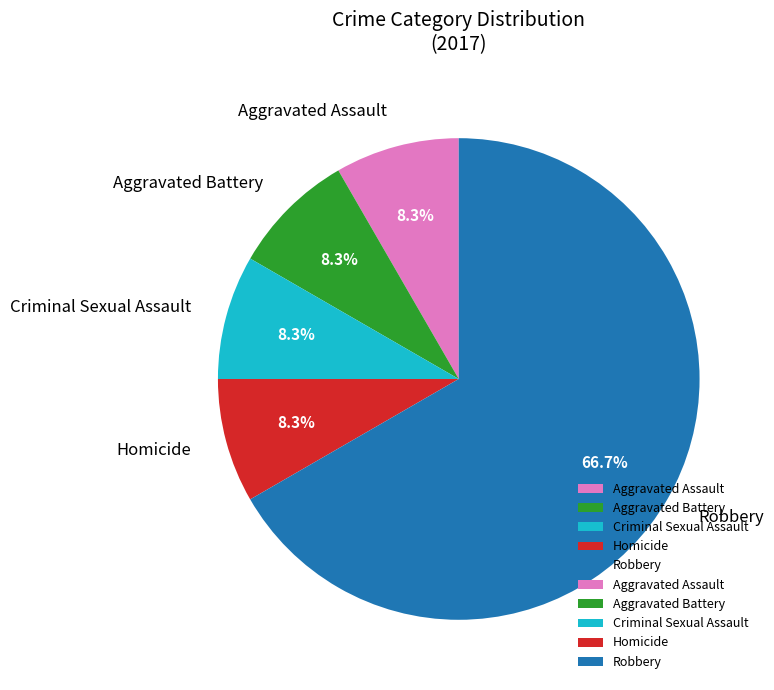

Is there a majority slice in this chart?

Yes